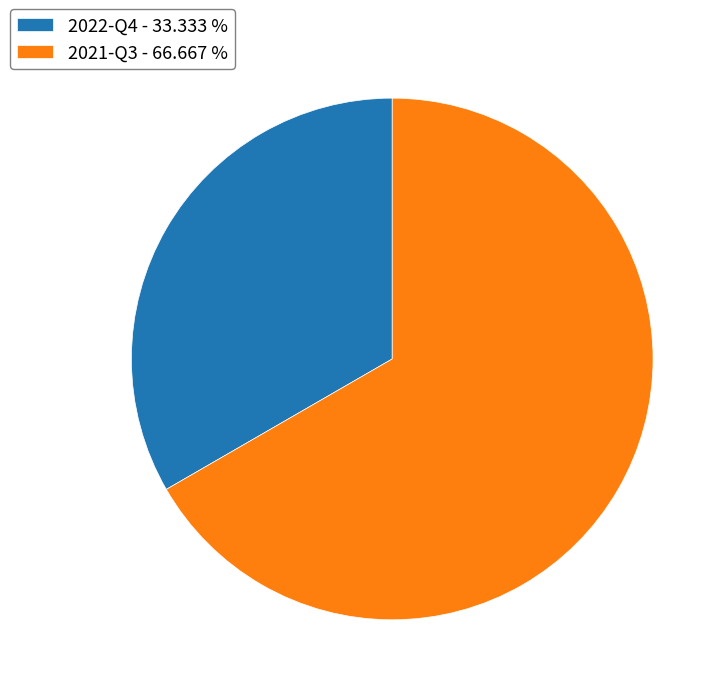

Approximately how many times larger is the value at 2021-Q3 - 66.667 % compared to 2022-Q4 - 33.333 %?

2.0